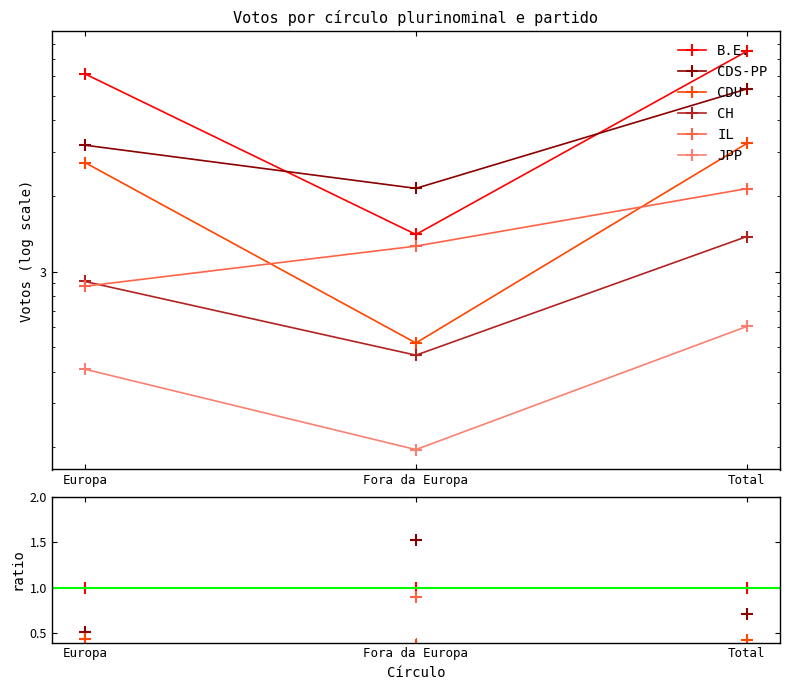

What is the lowest value of the CDS-PP series?

0.5